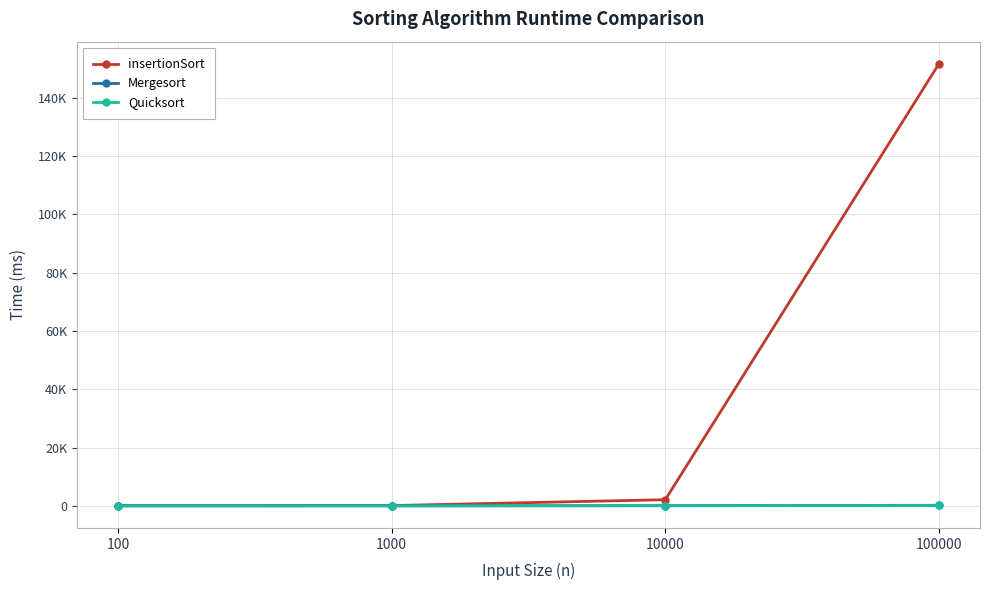

What are all the series names shown in the legend?

insertionSort, Mergesort, Quicksort